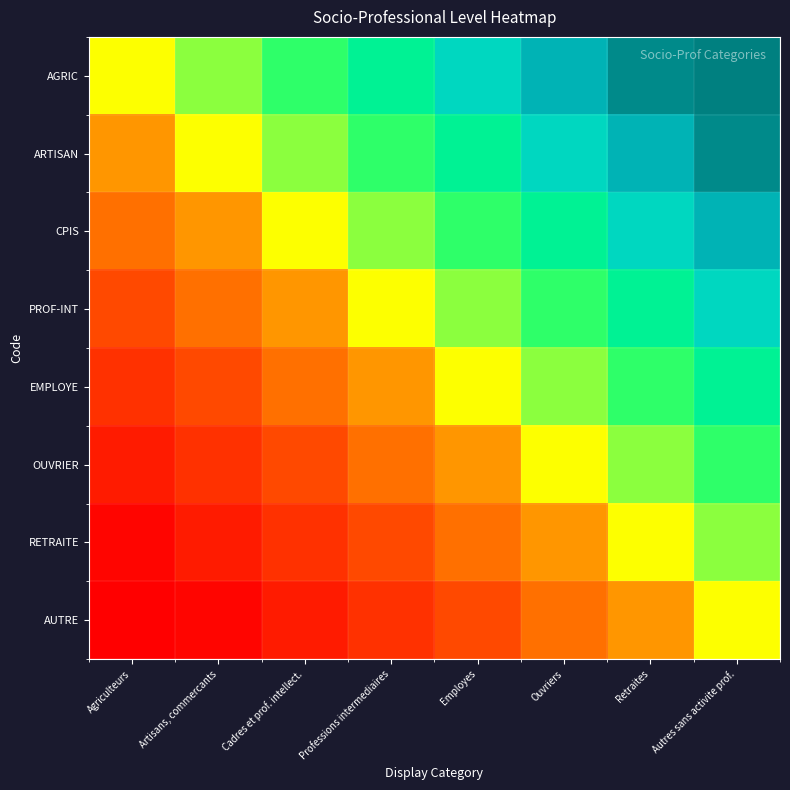

What is the spread (max minus min) of values at Autres sans activite prof.?

0.5